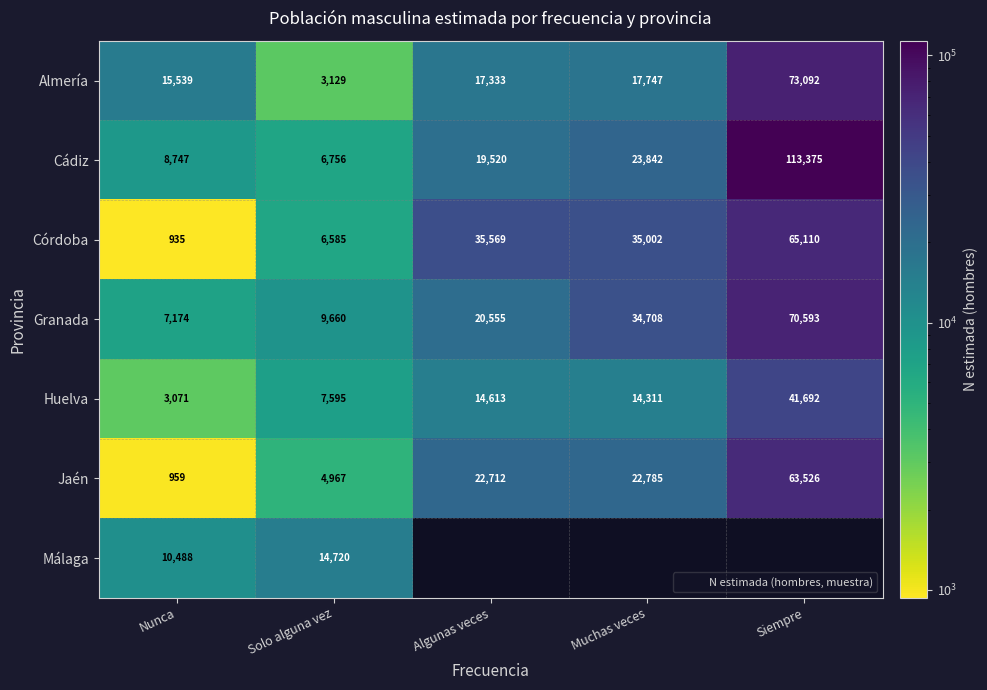

What is the lowest value of the Cádiz series?

6756.0